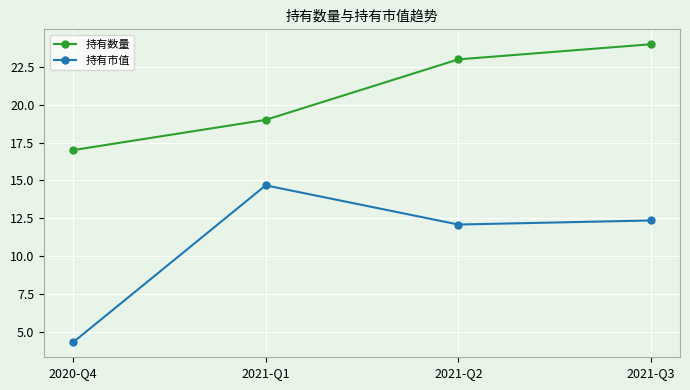

True or false: 持有市值 and 持有数量 intersect in this chart.

False